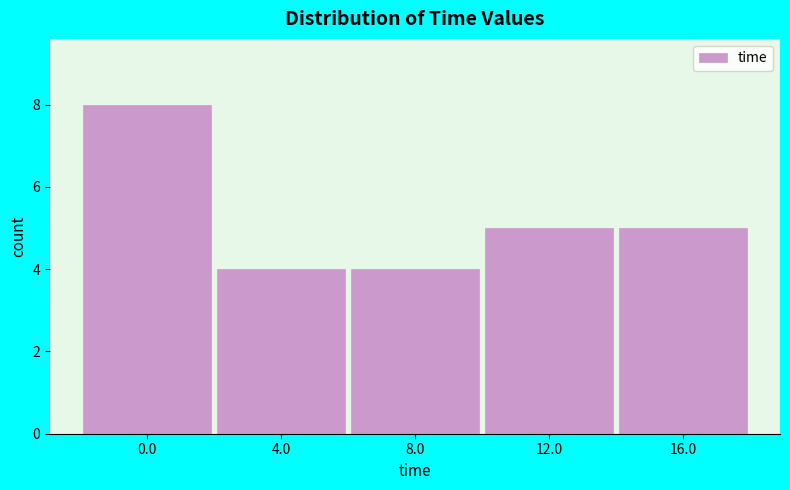

Reading left to right, what are all the values shown in this chart?

0.0=8	4.0=4	8.0=4	12.0=5	16.0=5